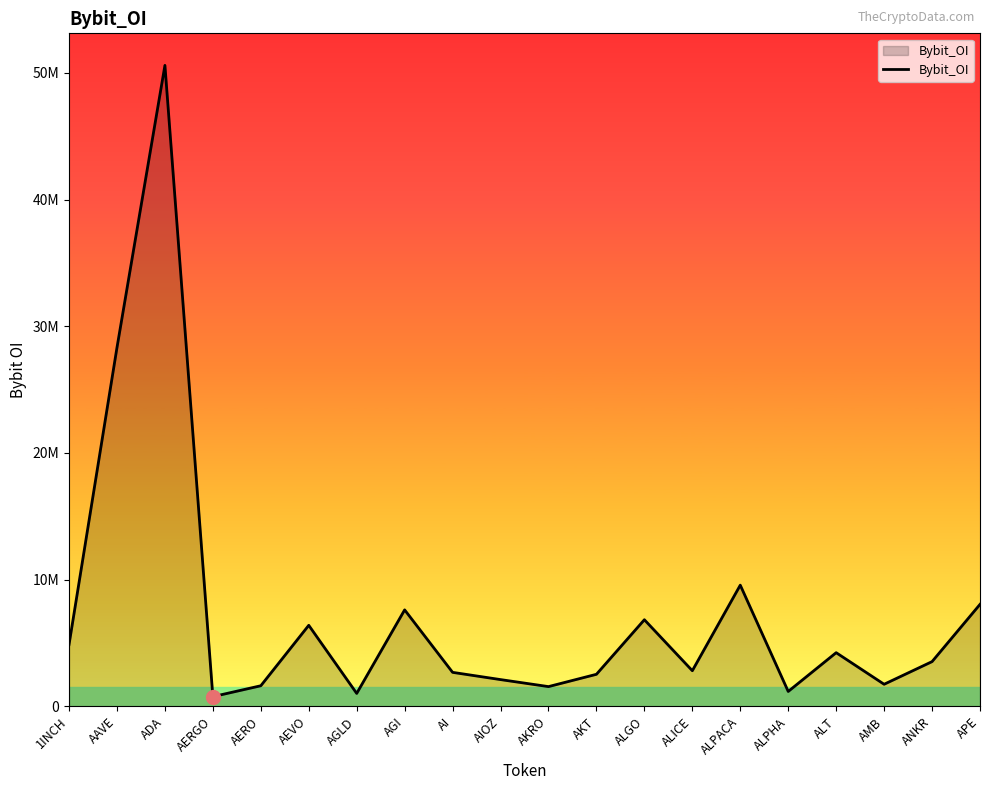

What value does the data have at ALICE?

2813319